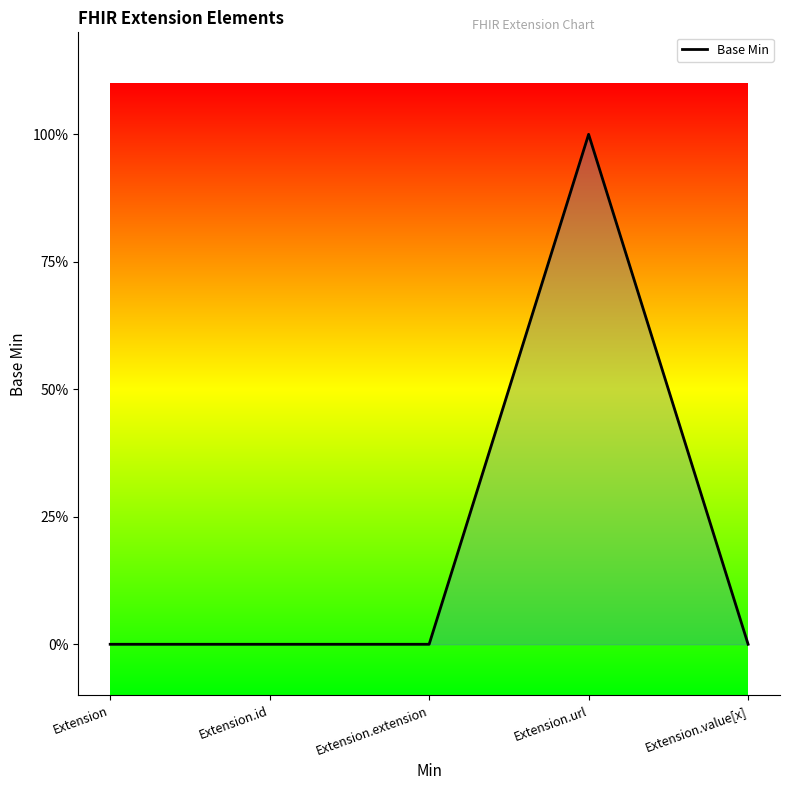

Which label corresponds to the smallest value in the chart?

Extension